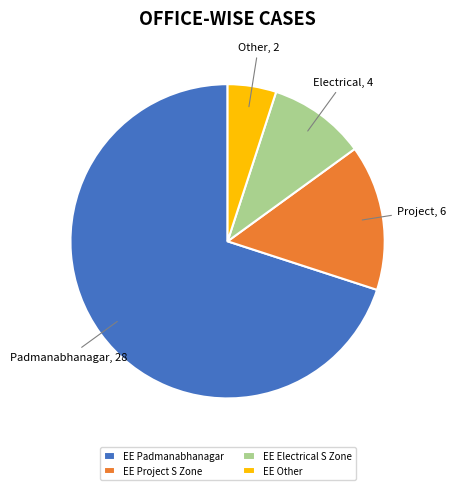

Rank the categories by value from lowest to highest.

EE Other, EE Electrical S Zone, EE Project S Zone, EE Padmanabhanagar